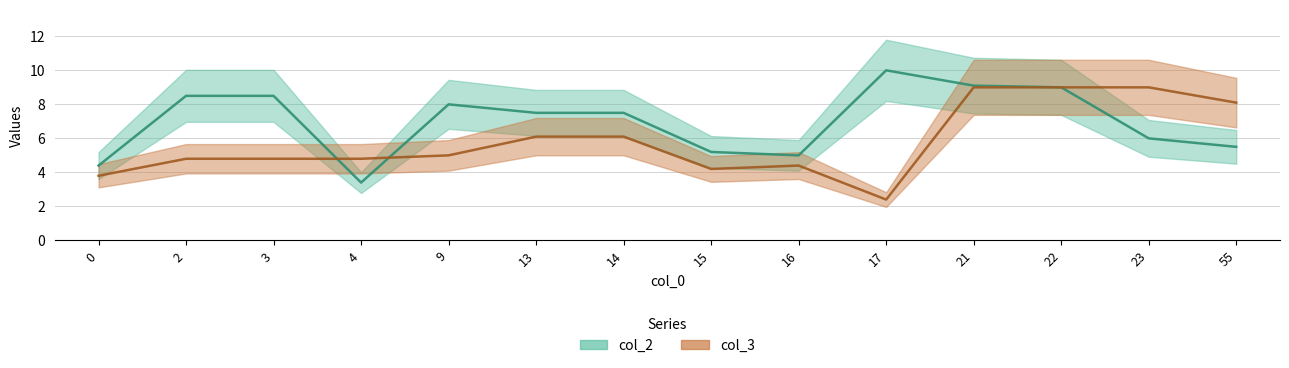

How many interior local valleys does the col_3 series have?

2